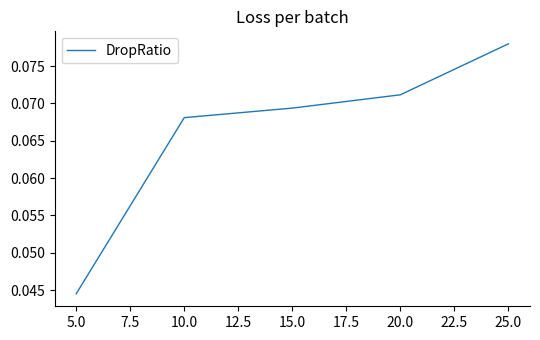

What position from the right is 25.0?

1